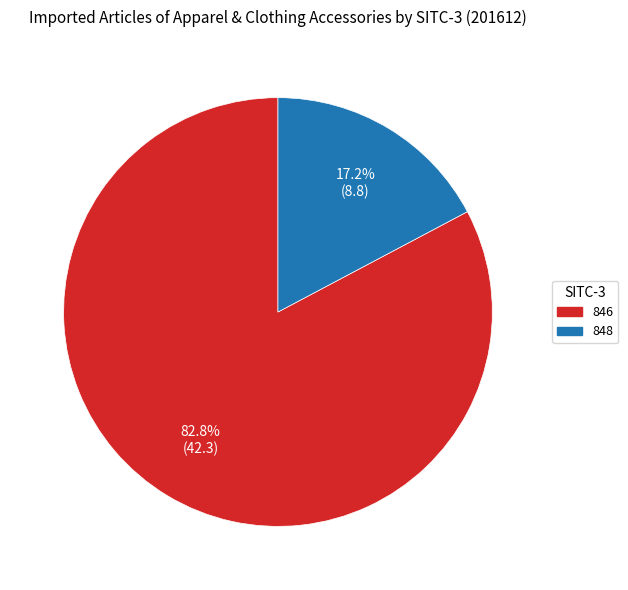

Which category has the biggest portion of the pie?

846